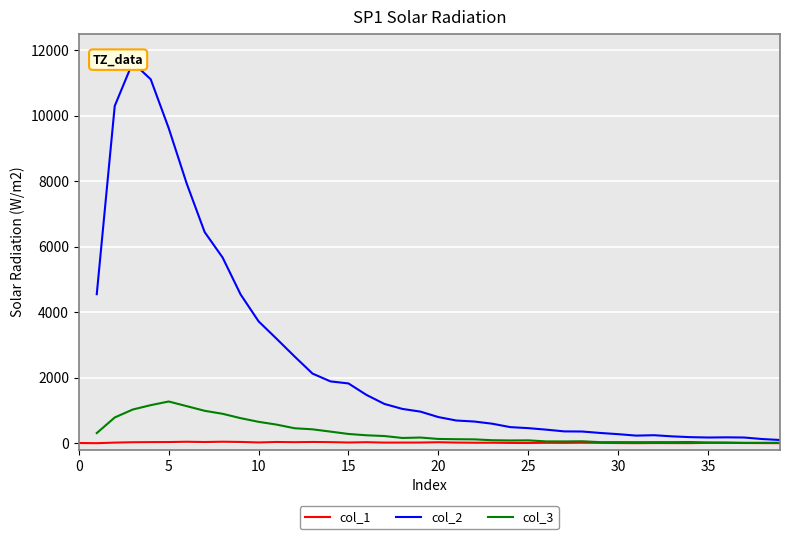

At how many categories does at least one series exceed 7576?

5